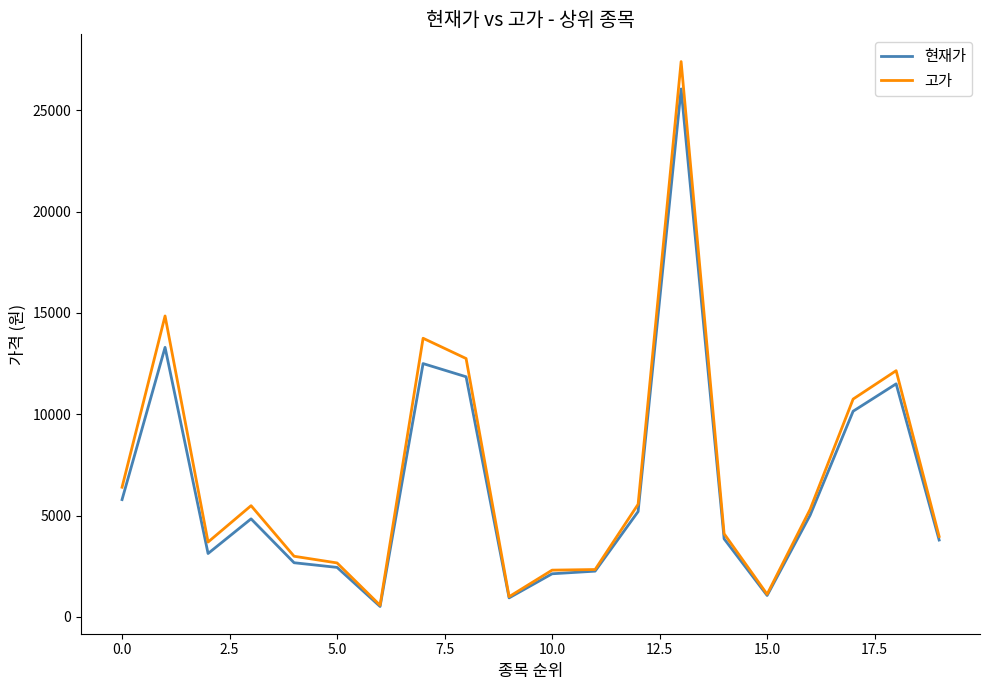

What is the sum of all 고가 values?

139186